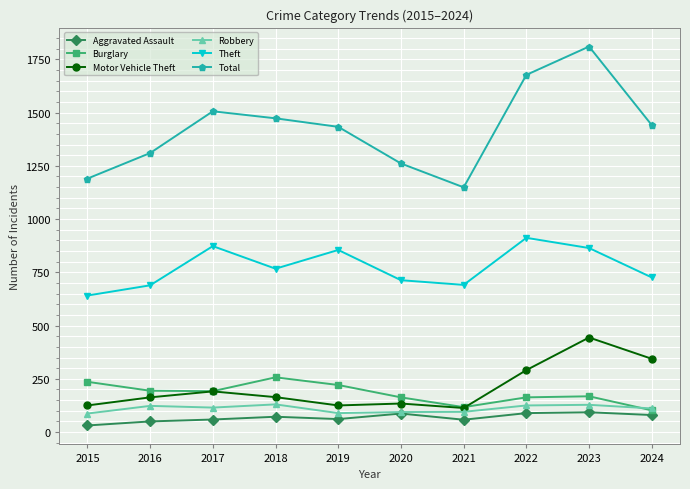

True or false: Burglary and Aggravated Assault intersect in this chart.

False